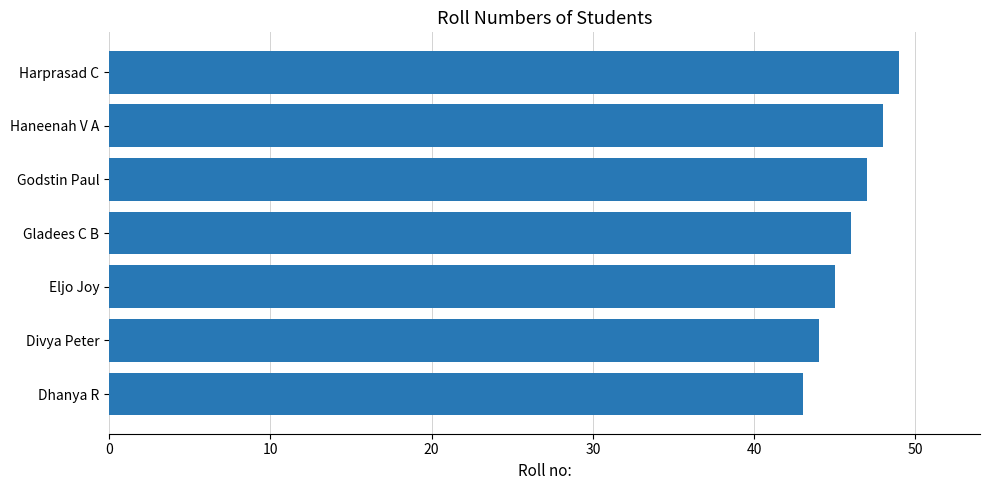

List the labels in order of value, largest first.

Harprasad C, Haneenah V A, Godstin Paul, Gladees C B, Eljo Joy, Divya Peter, Dhanya R